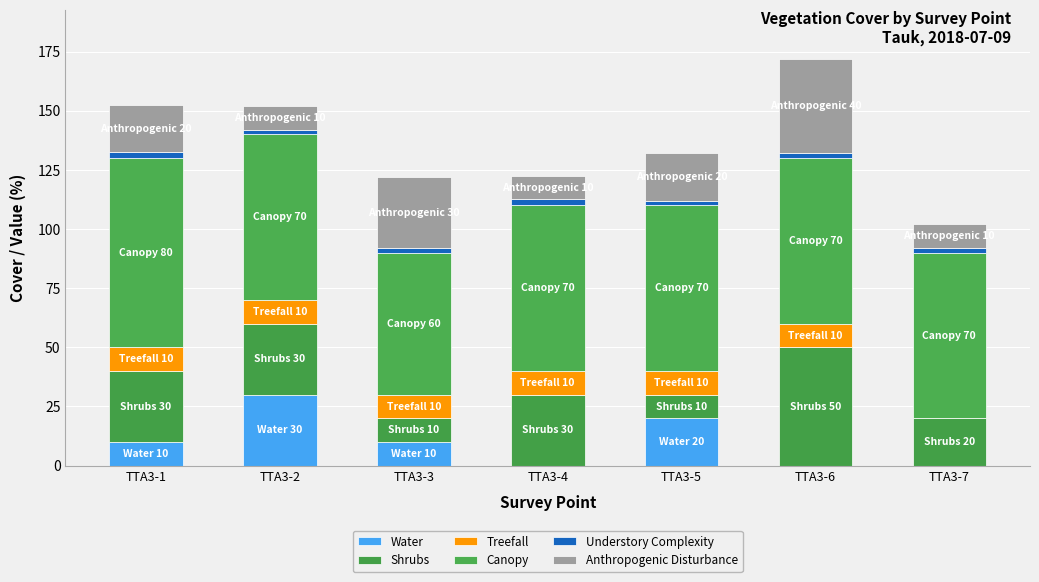

What is the difference between the maximum and minimum values in the Treefall series?

10.0